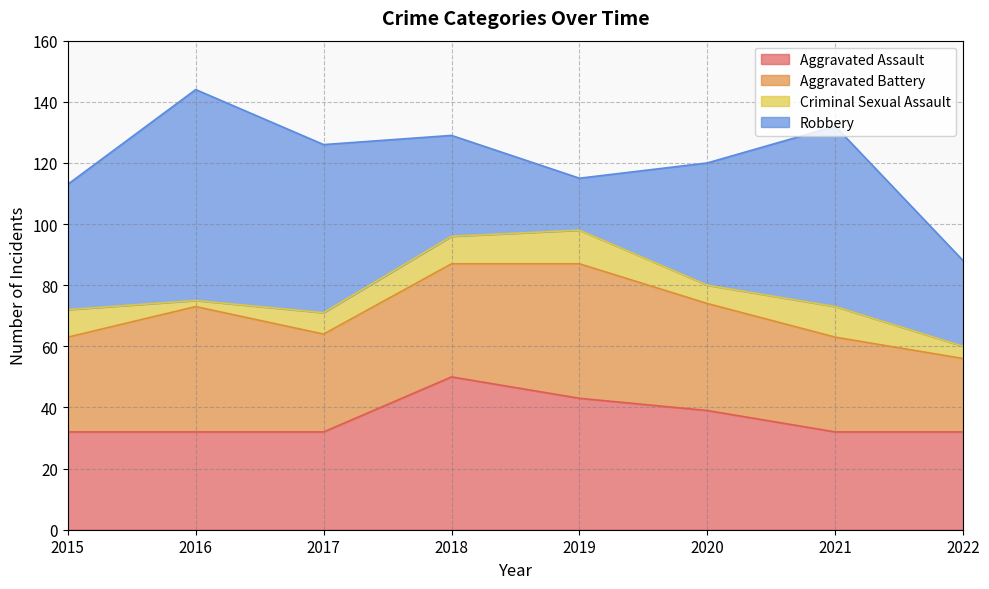

Where is Robbery nearest to the value 43?

2015